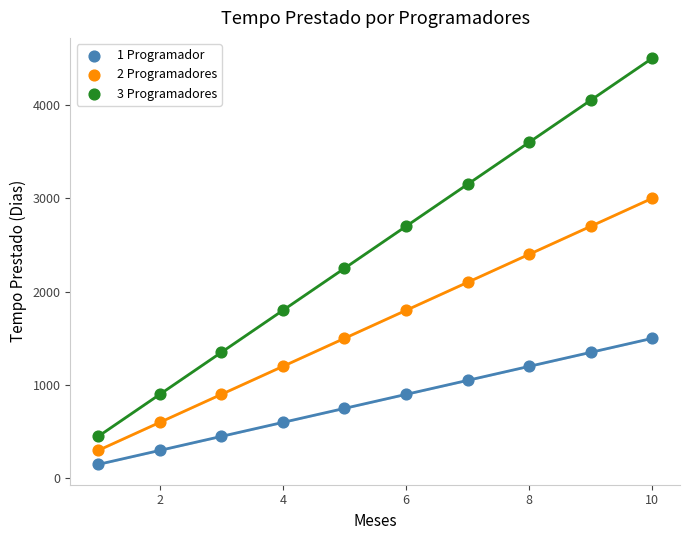

In the 3 Programadores series, what Y value is closest to 2475?

2250